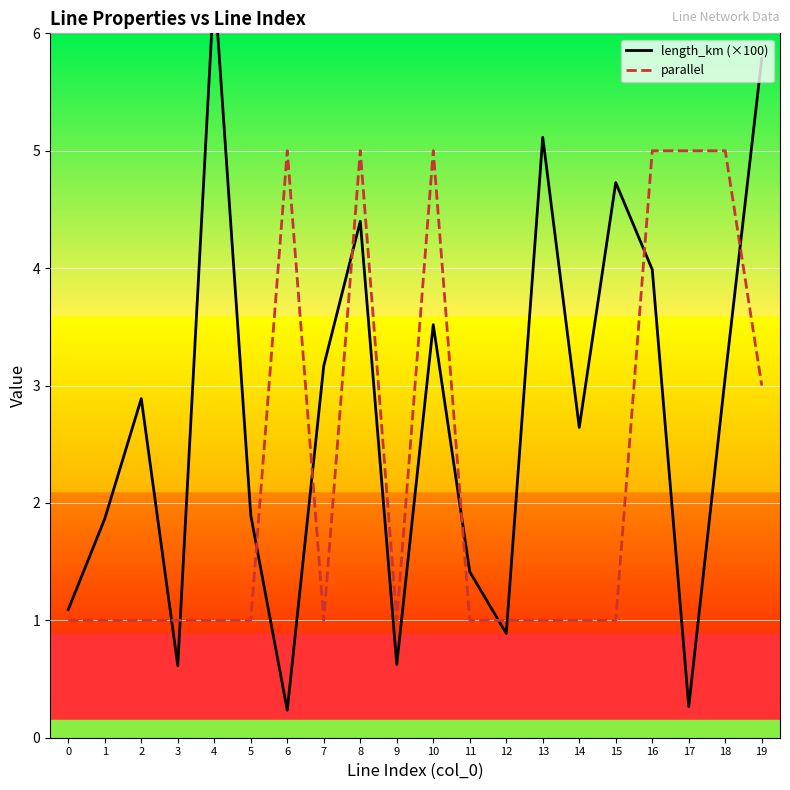

Is the value of parallel at 11 greater than the value of length_km (×100) at 11?

No